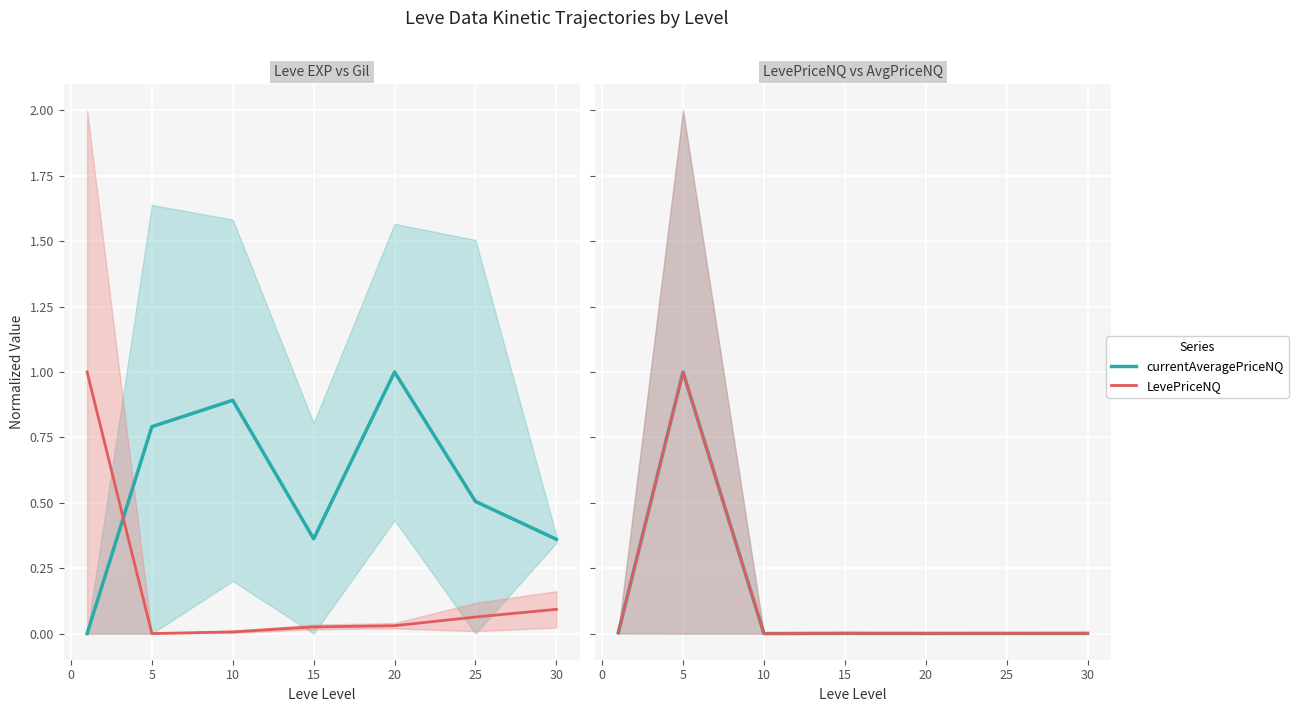

What is the average value of the currentAveragePriceNQ series?

0.1